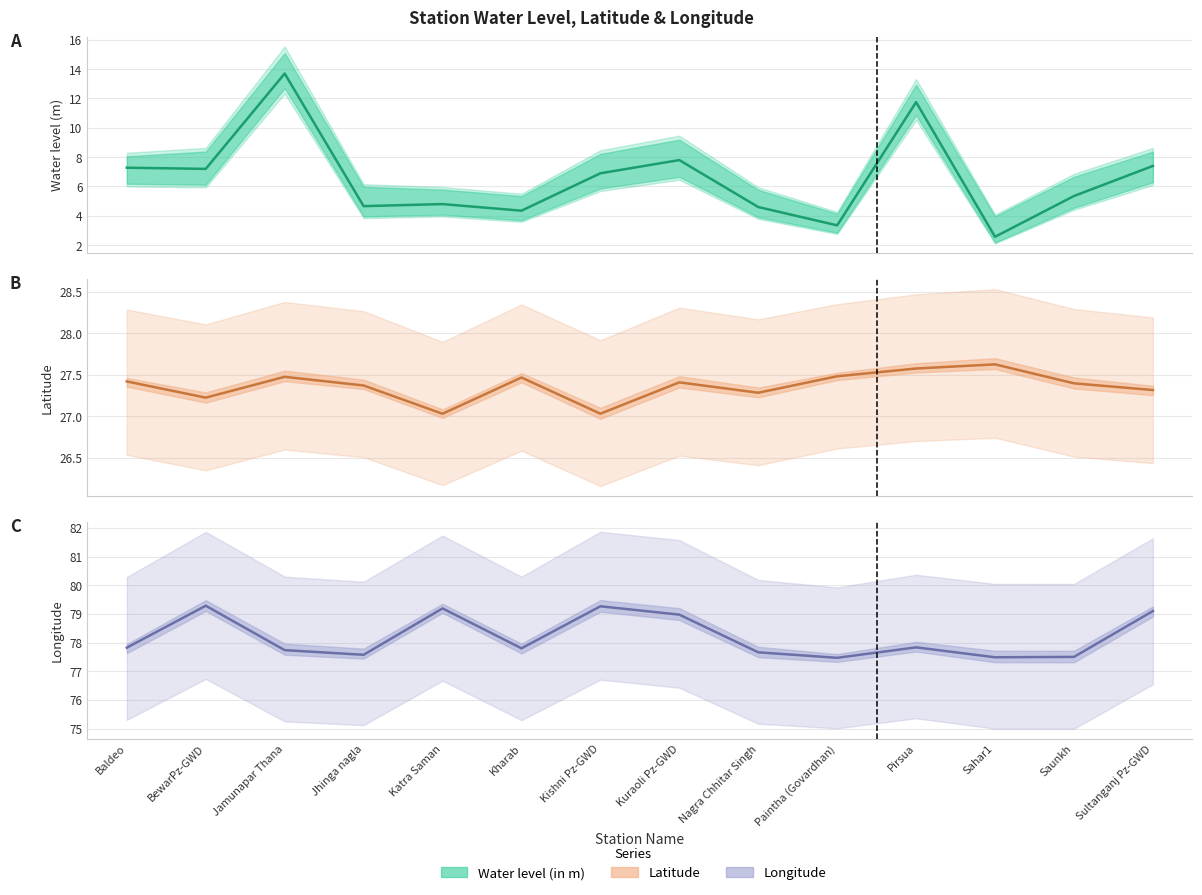

Which series changed the most between Kuraoli Pz-GWD and Sultanganj Pz-GWD?

water_level (in m)